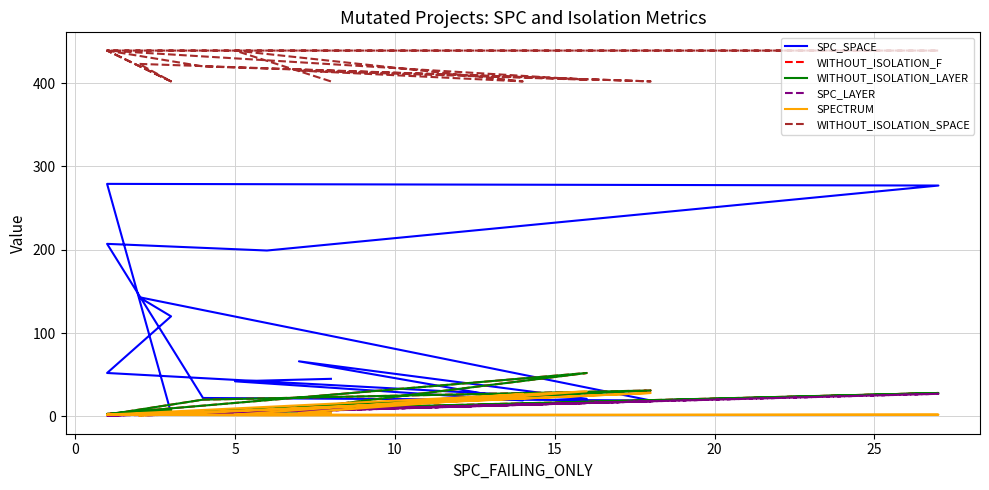

What is the spread (max minus min) of values at 20?

438